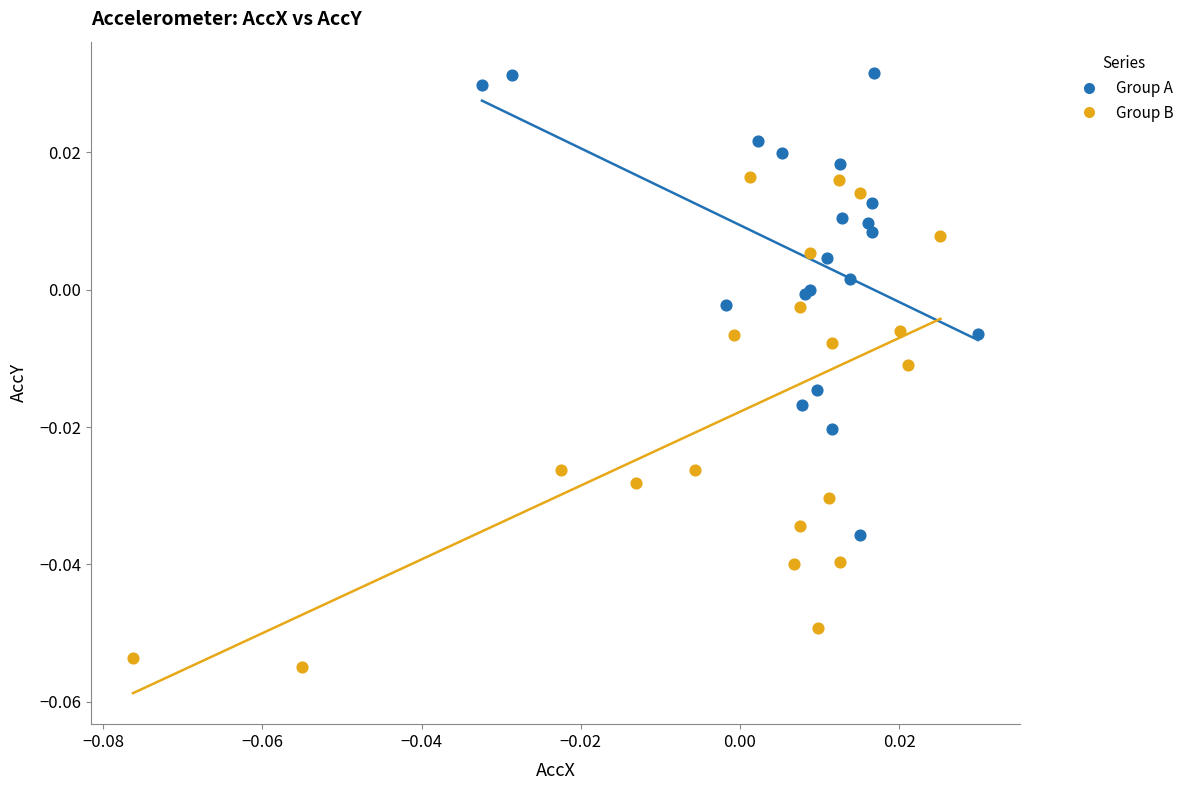

Which series has the largest Y range (max minus min)?

Group B